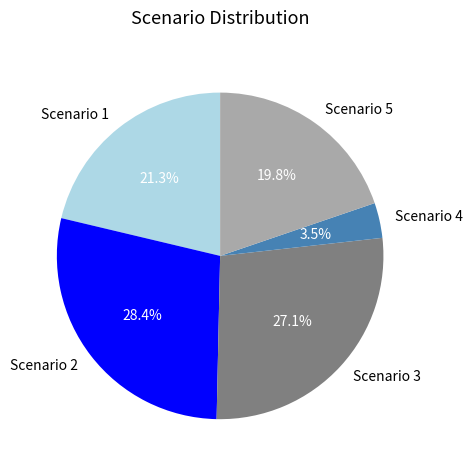

Combined, do Scenario 3 and Scenario 5 account for over 50%?

No